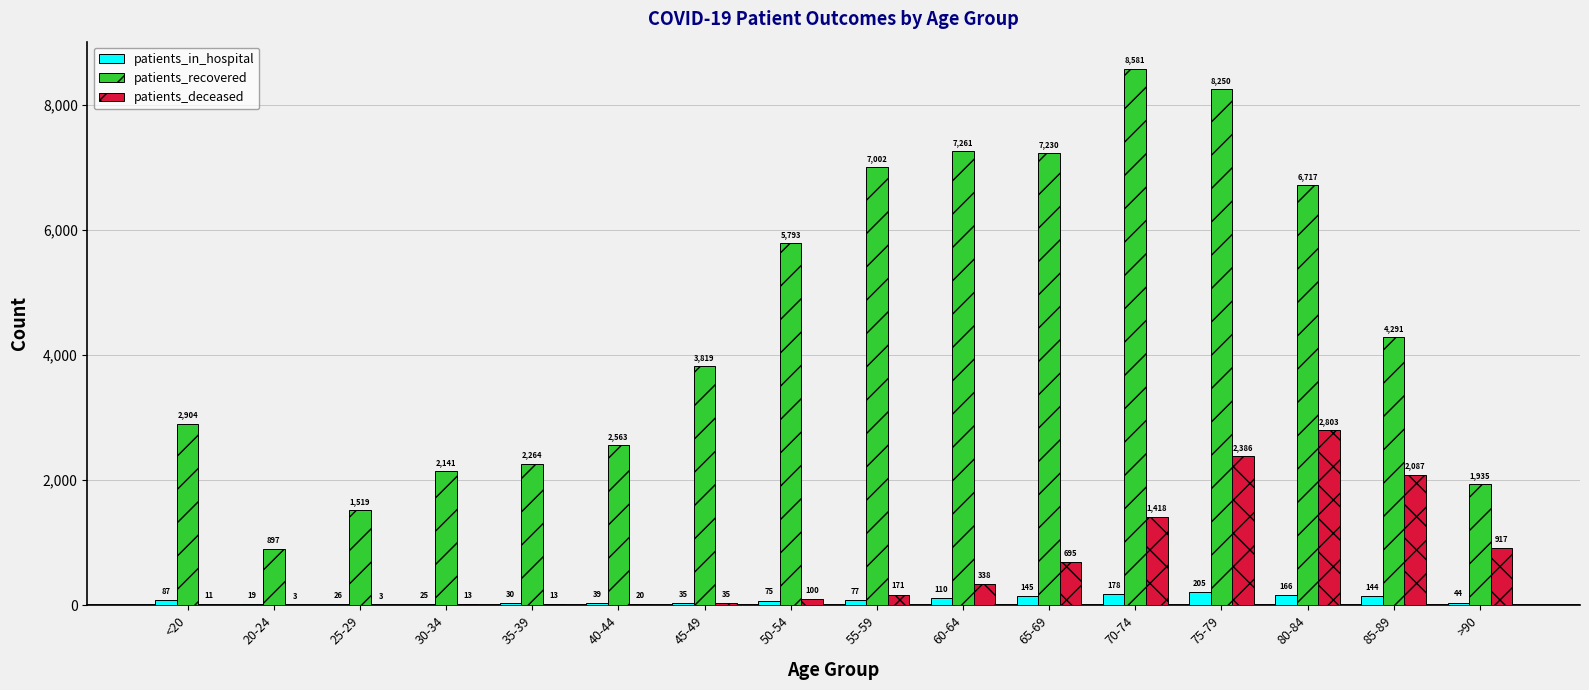

Count the number of categories in the chart.

16